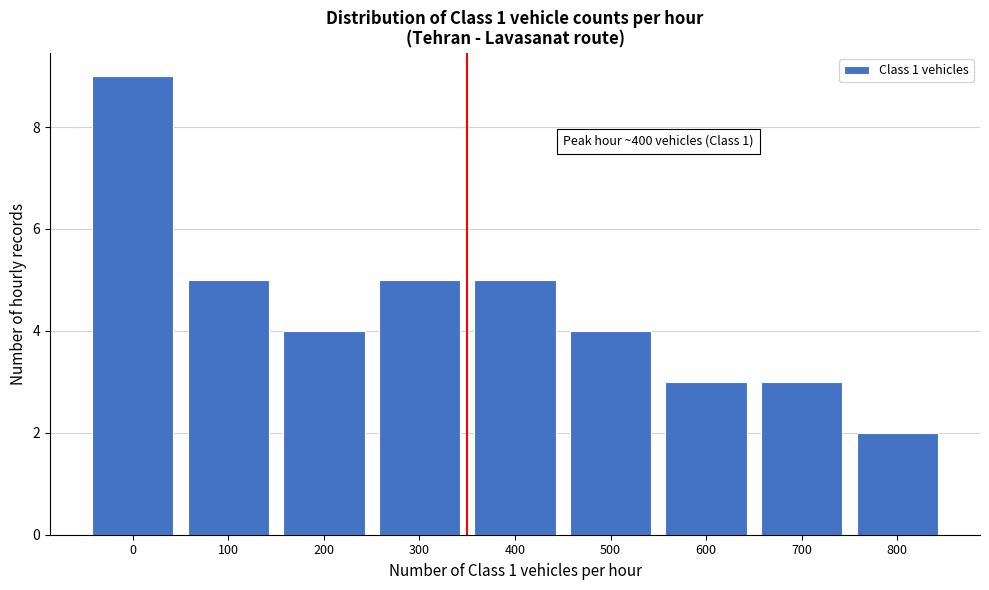

Reading left to right, what are all the values shown in this chart?

0=9	100=5	200=4	300=5	400=5	500=4	600=3	700=3	800=2